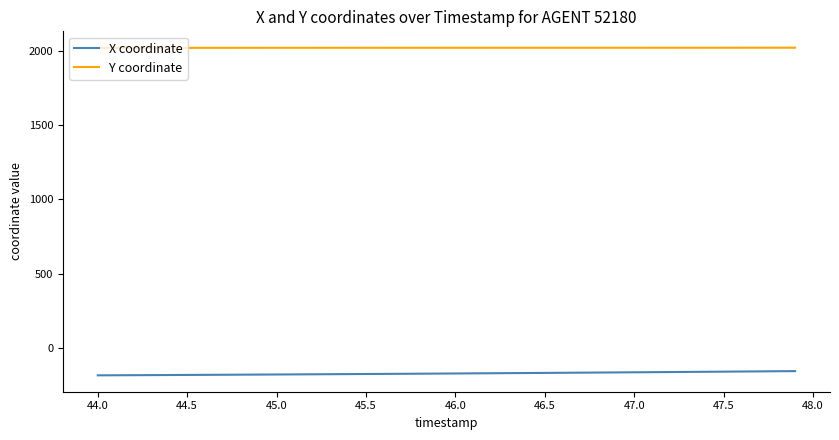

Which series has the largest range (max minus min)?

X coordinate